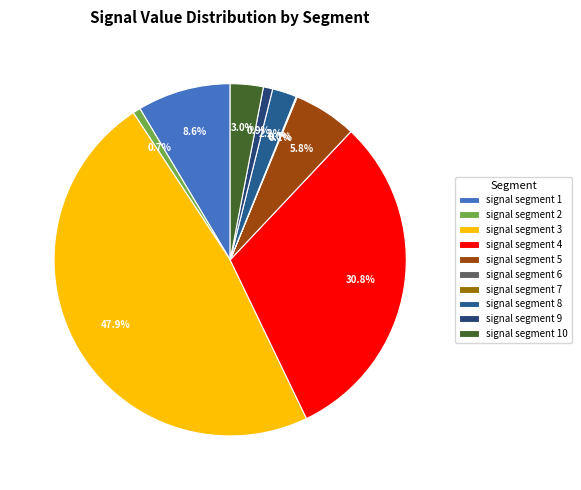

Which slice is the largest?

signal segment 3